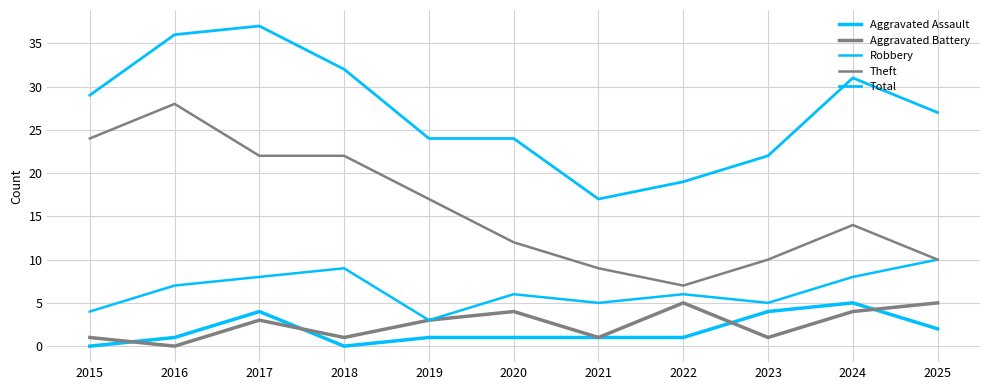

Does the chart have visible grid lines?

Yes